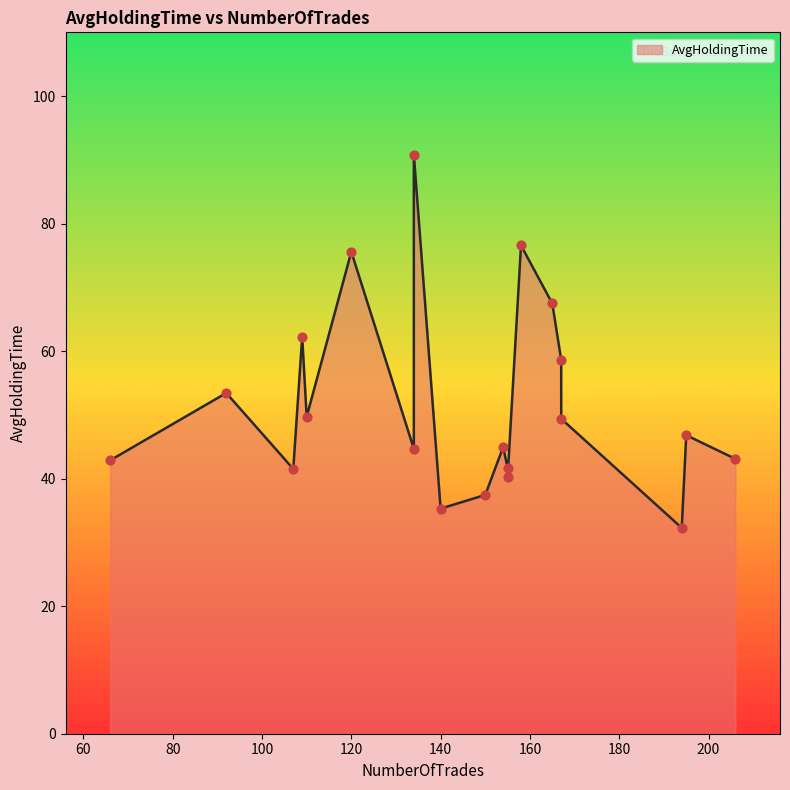

What is the change in value from 167 to 140?

-23.3